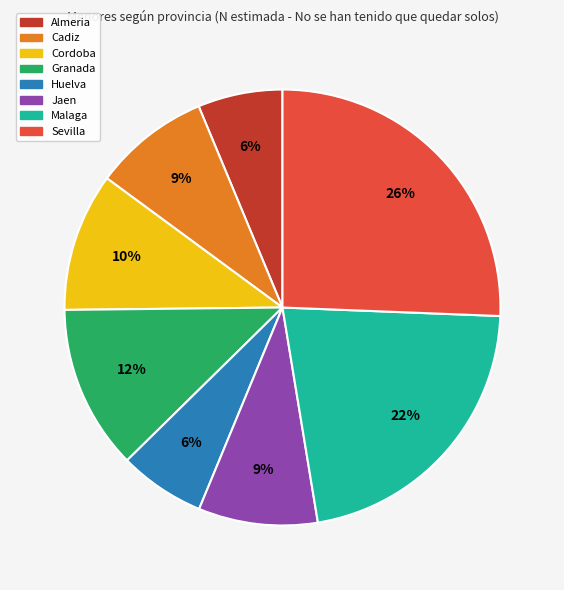

How many segments does this pie chart have?

8